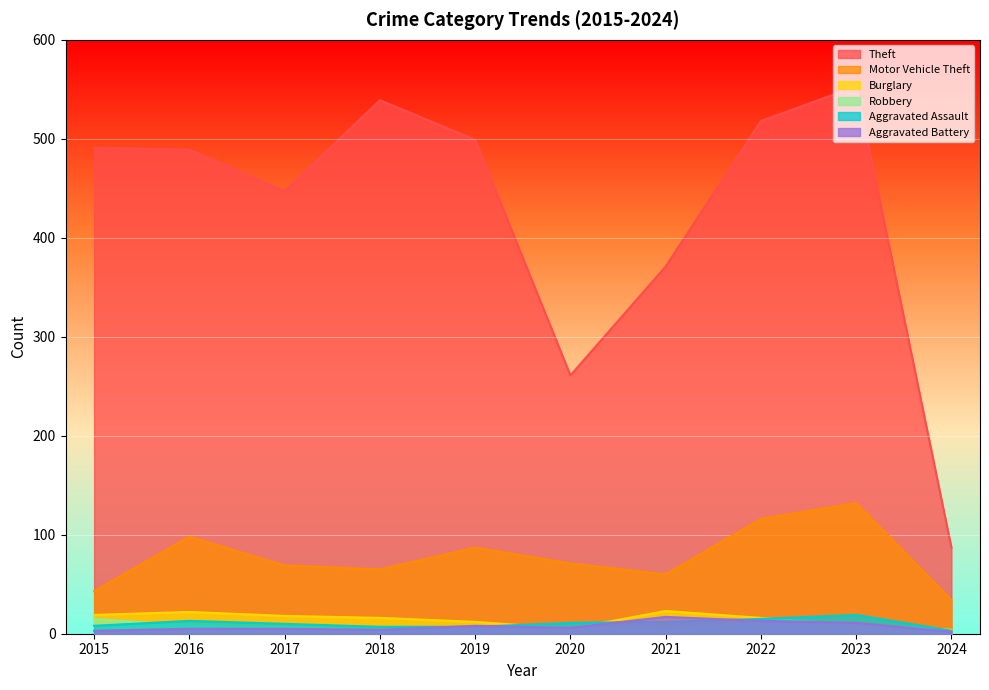

The Aggravated Assault series shows 7 at 2018. True or false?

True